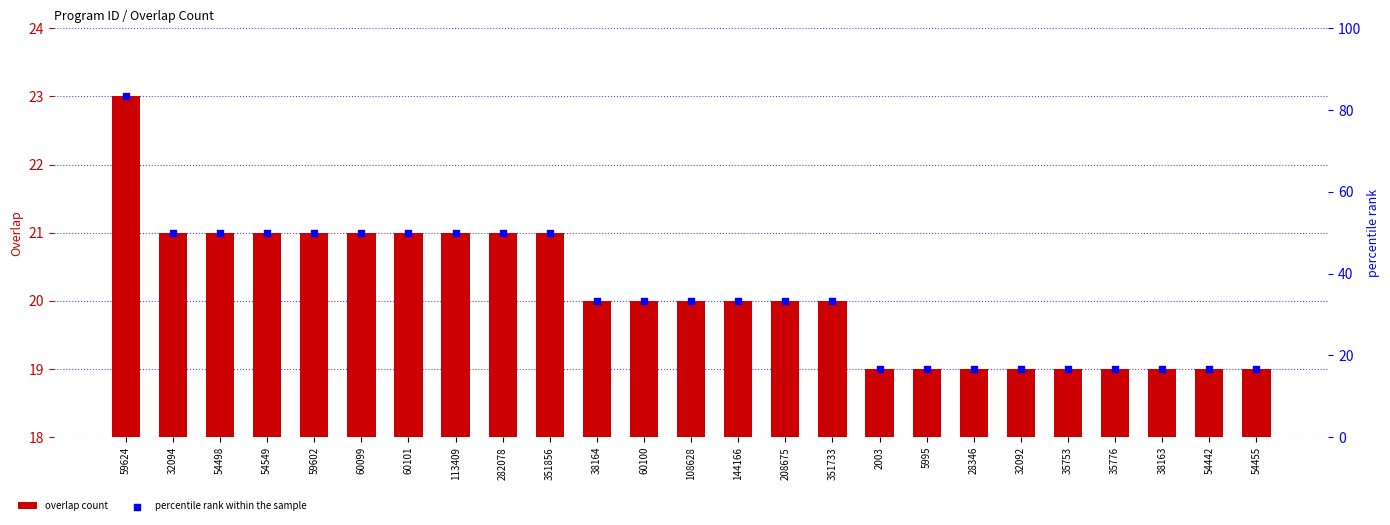

What are all the series names shown in the legend?

overlap count, percentile rank within the sample